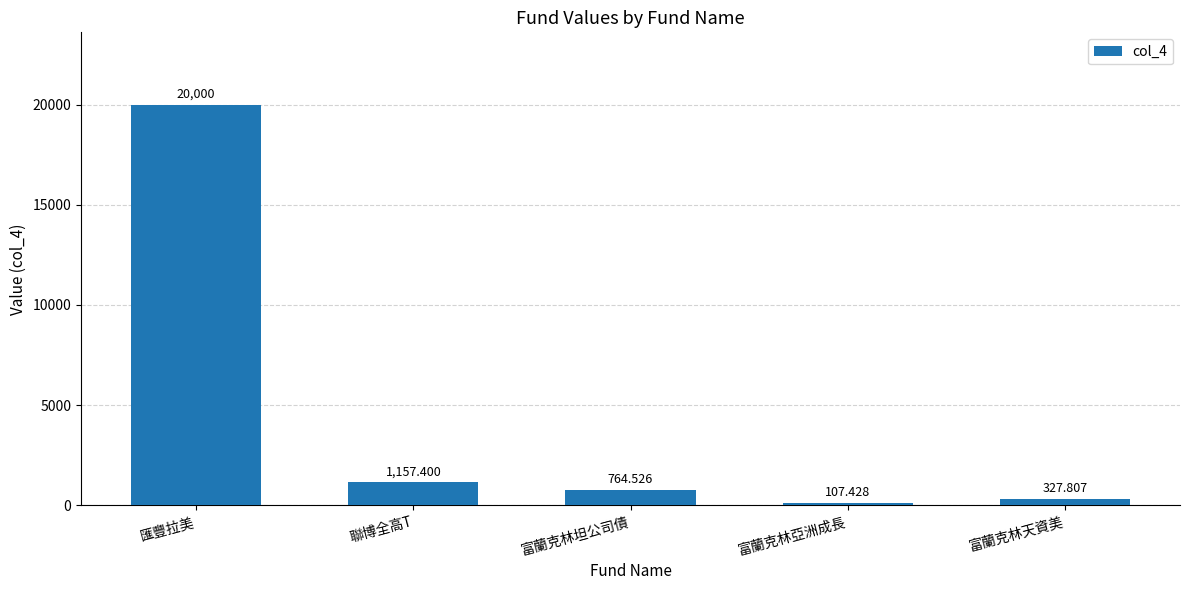

What is the sum of all values?

22357.2